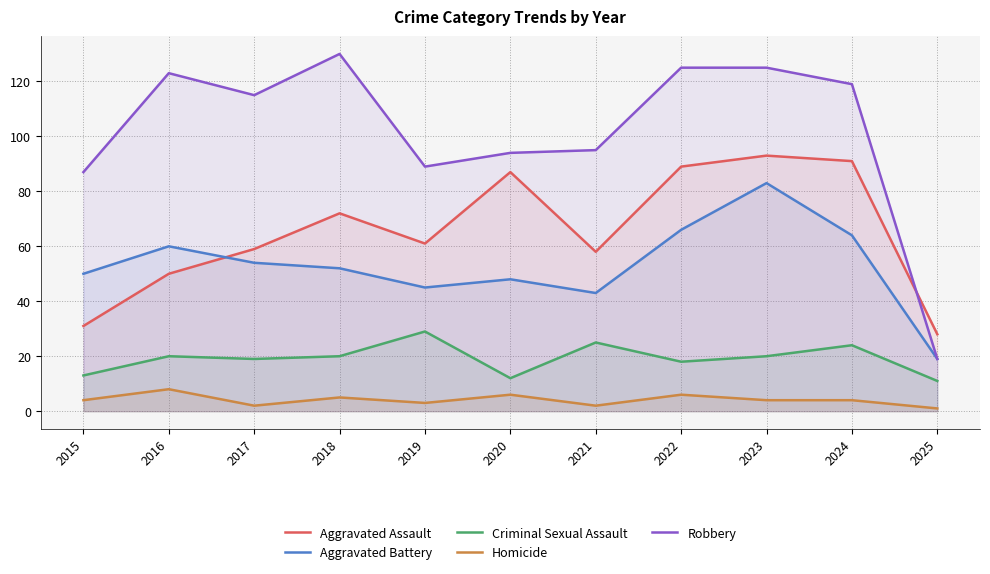

Read the Aggravated Battery value at 2022, to the nearest 10.

70